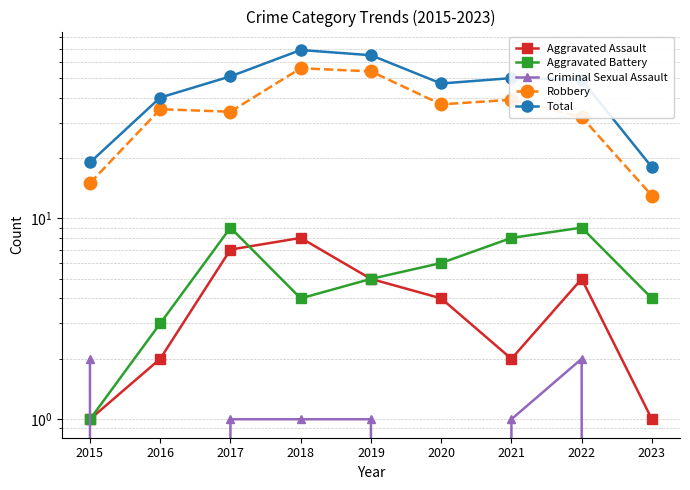

In Robbery, how many points are lower than both neighbors (excluding endpoints)?

2